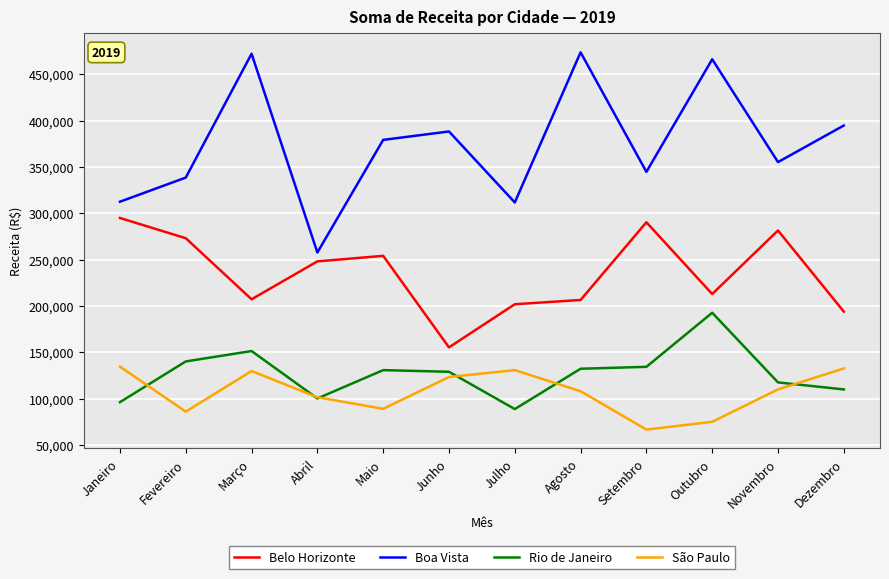

True or false: Boa Vista has a value of 473710 at Agosto.

True